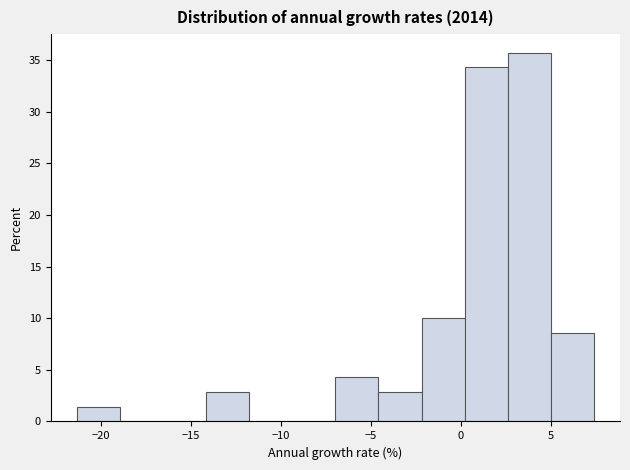

Which range on the x-axis has the tallest bar?

2.5 to 5.0